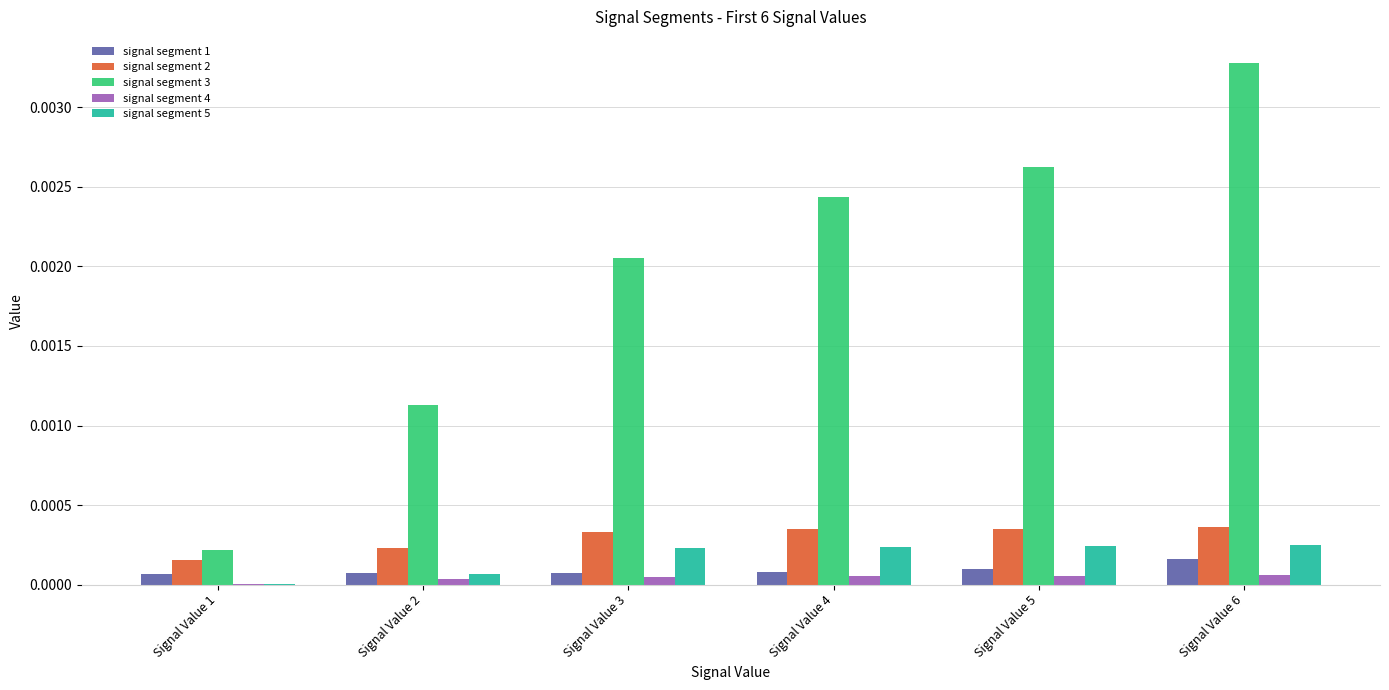

Which series has the largest total across all categories?

signal segment 3